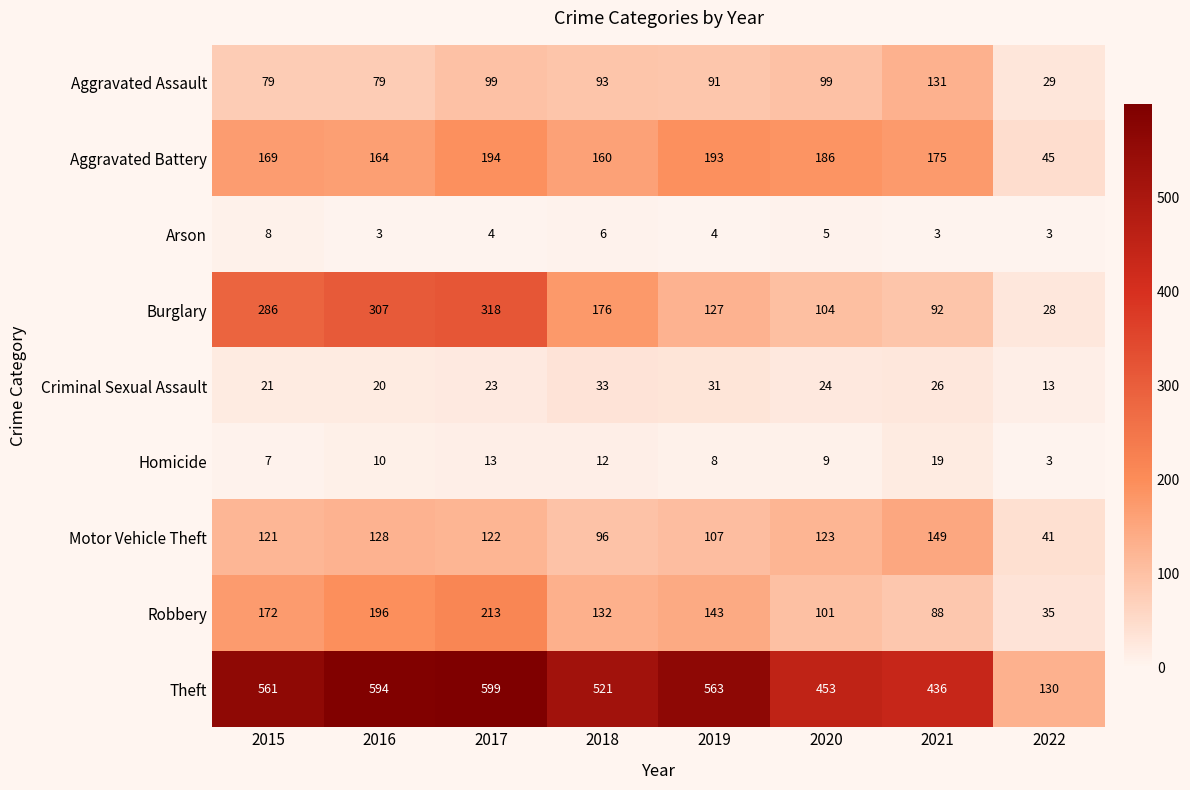

At which label does Aggravated Assault reach its minimum?

2022